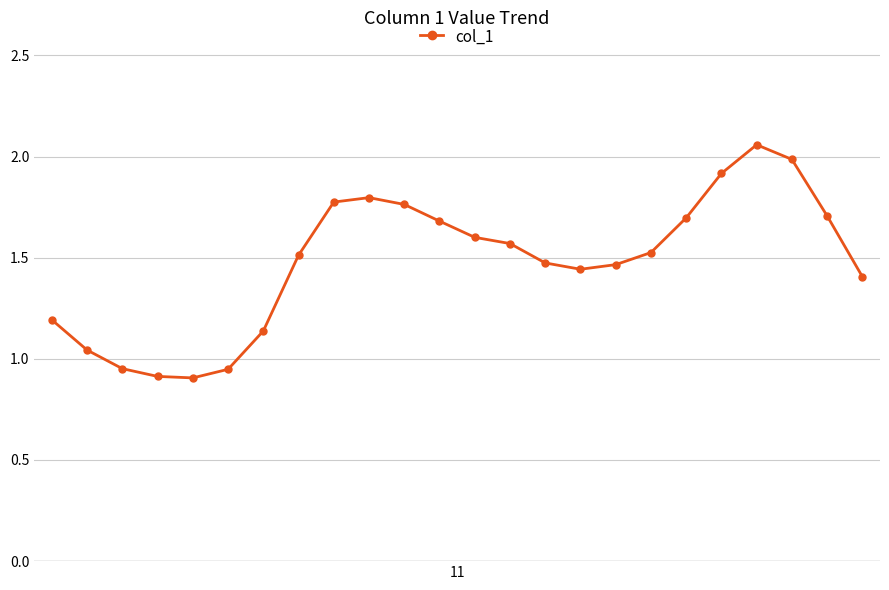

How many data points are less than 1?

4